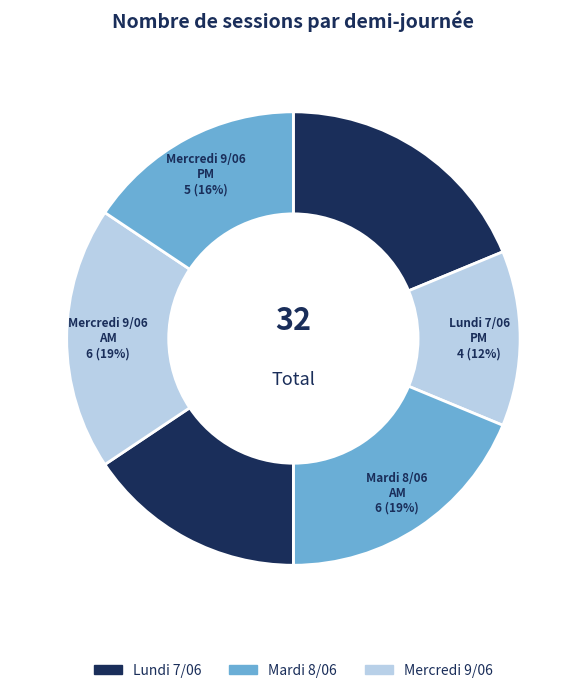

How many slices are in this pie chart?

6